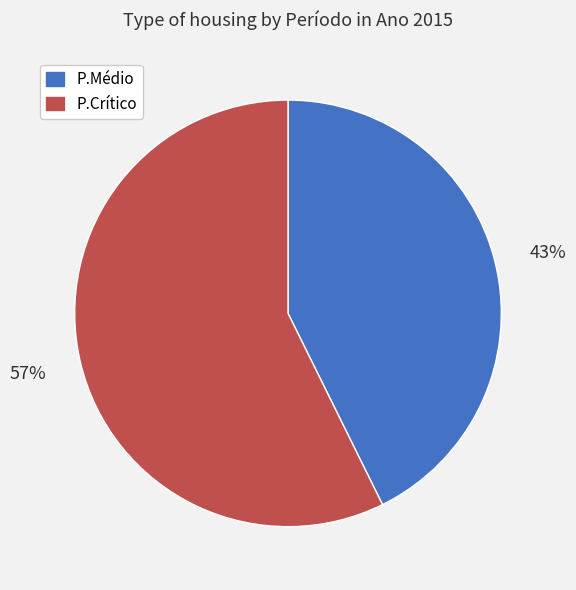

Which slice represents more than half of the pie?

P.Crítico